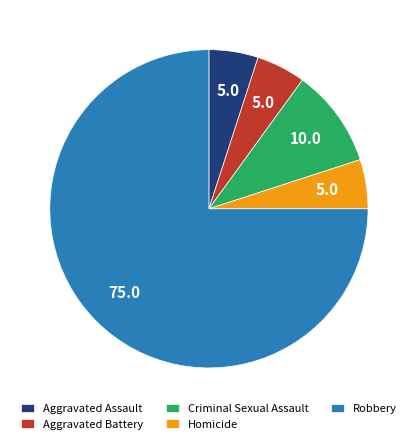

What is the ratio of the value at Criminal Sexual Assault to the value at Homicide?

2.0